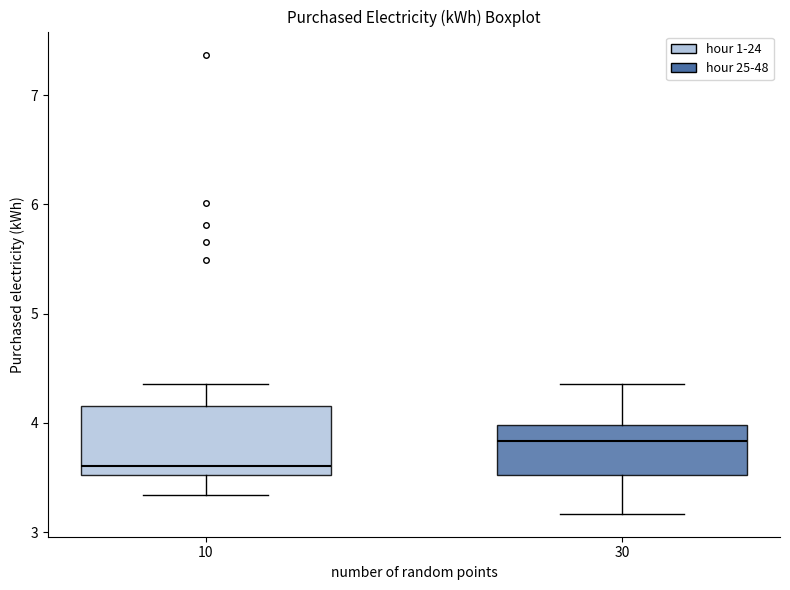

Comparing the boxes themselves (not the whiskers), which one is the tallest?

10